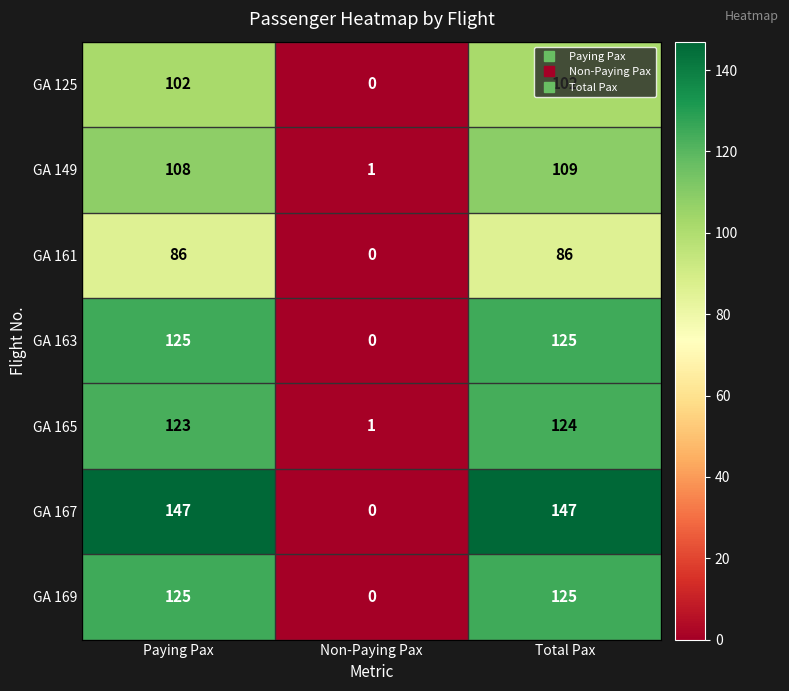

At which label is GA 163 closest to 62?

Non-Paying Pax